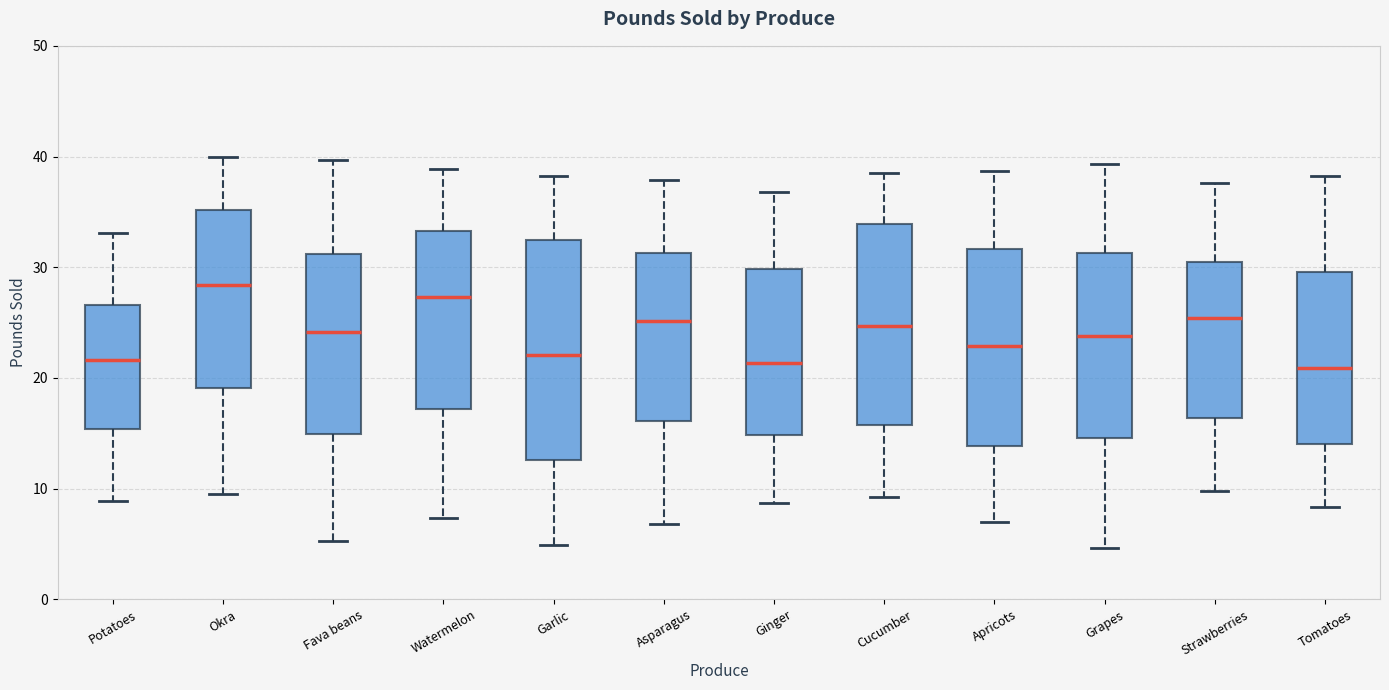

Which box's median line is the highest?

Okra